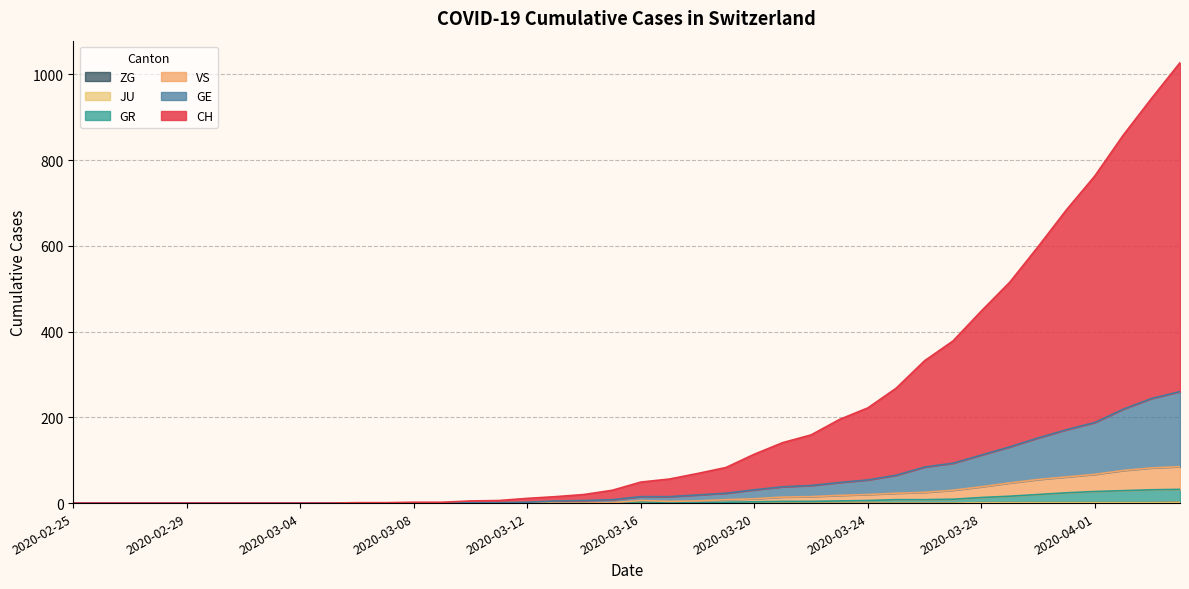

Does the chart display data point markers on the line(s)?

No